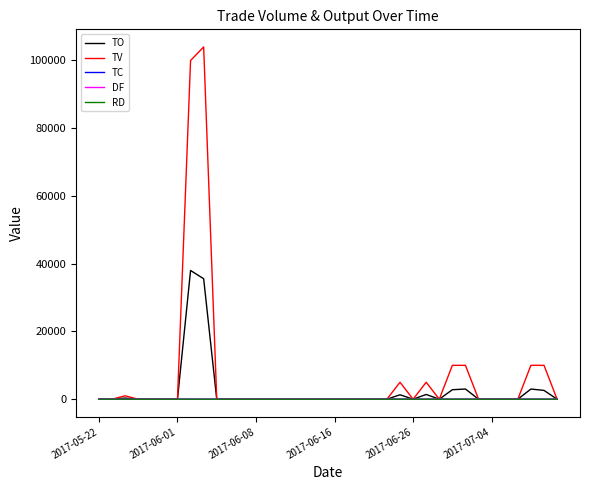

Which series has the largest range (max minus min)?

TV